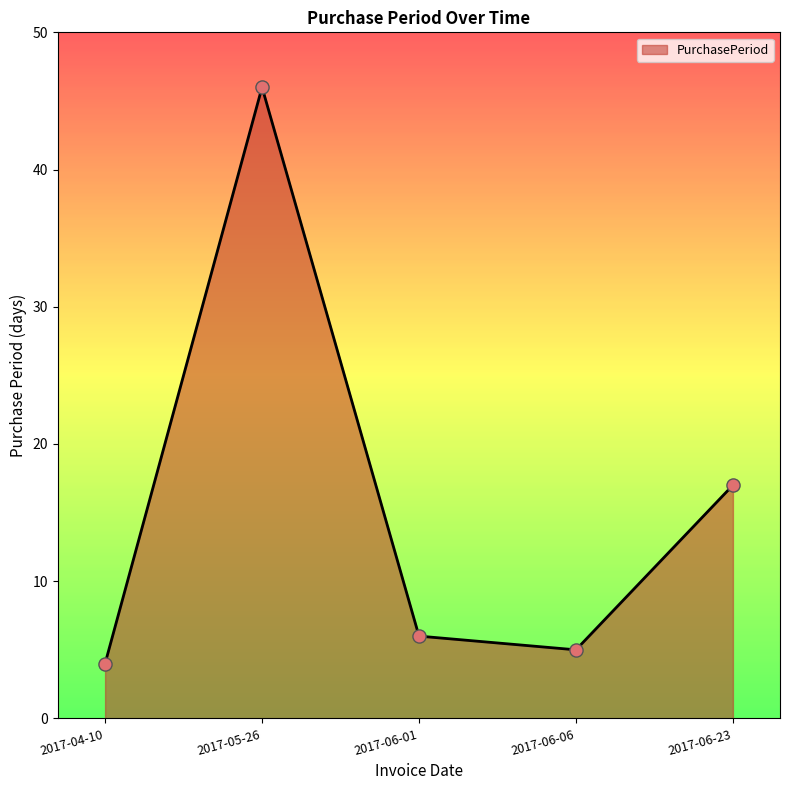

Approximately how many times larger is the value at 2017-05-26 compared to 2017-04-10?

11.5